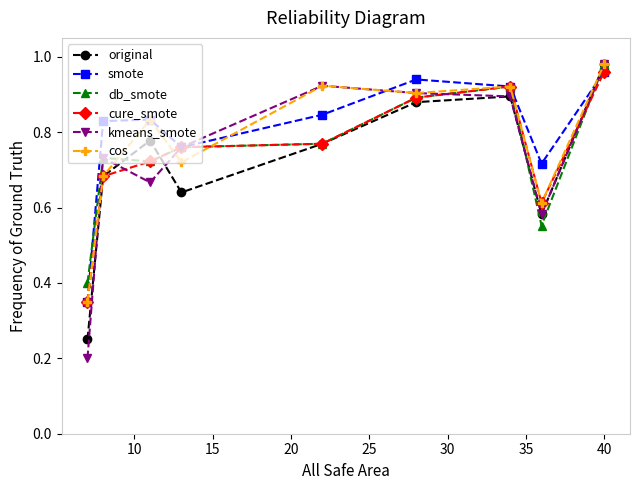

How many series are shown in this chart?

6